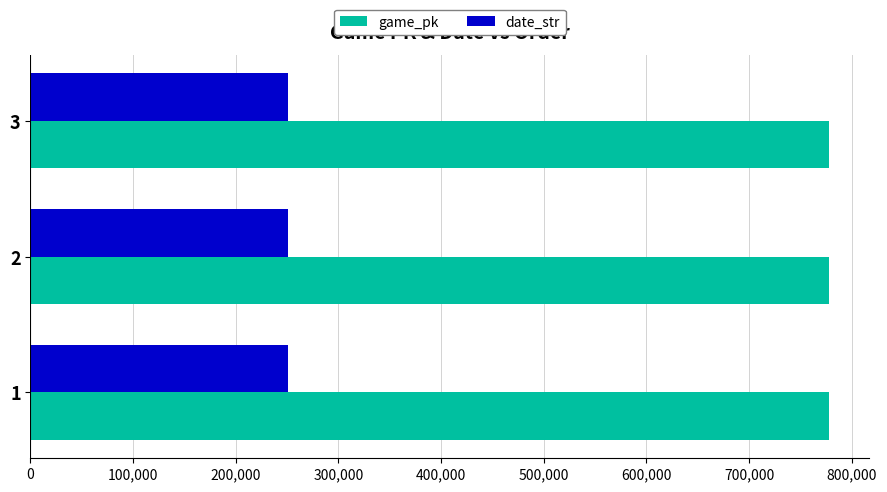

The value of date_str at 3 is 78185. True or false?

False